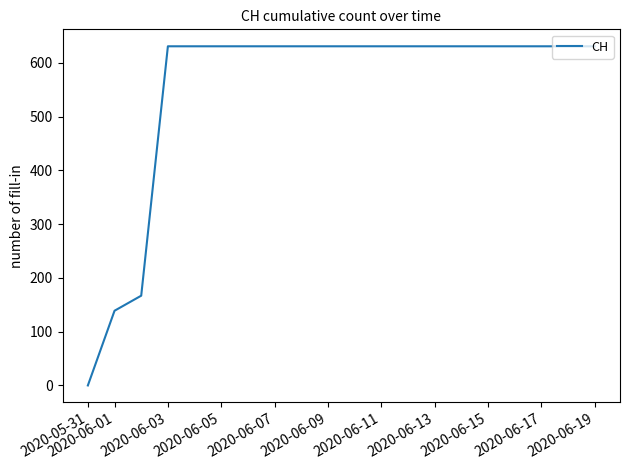

What is the greatest value displayed?

631